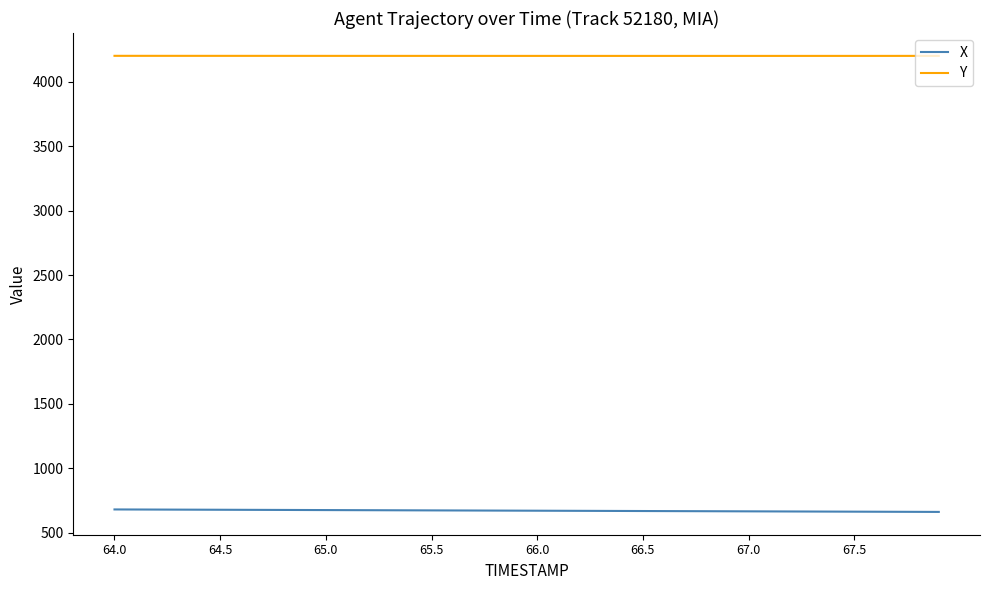

What is the highest value of the X series?

681.0